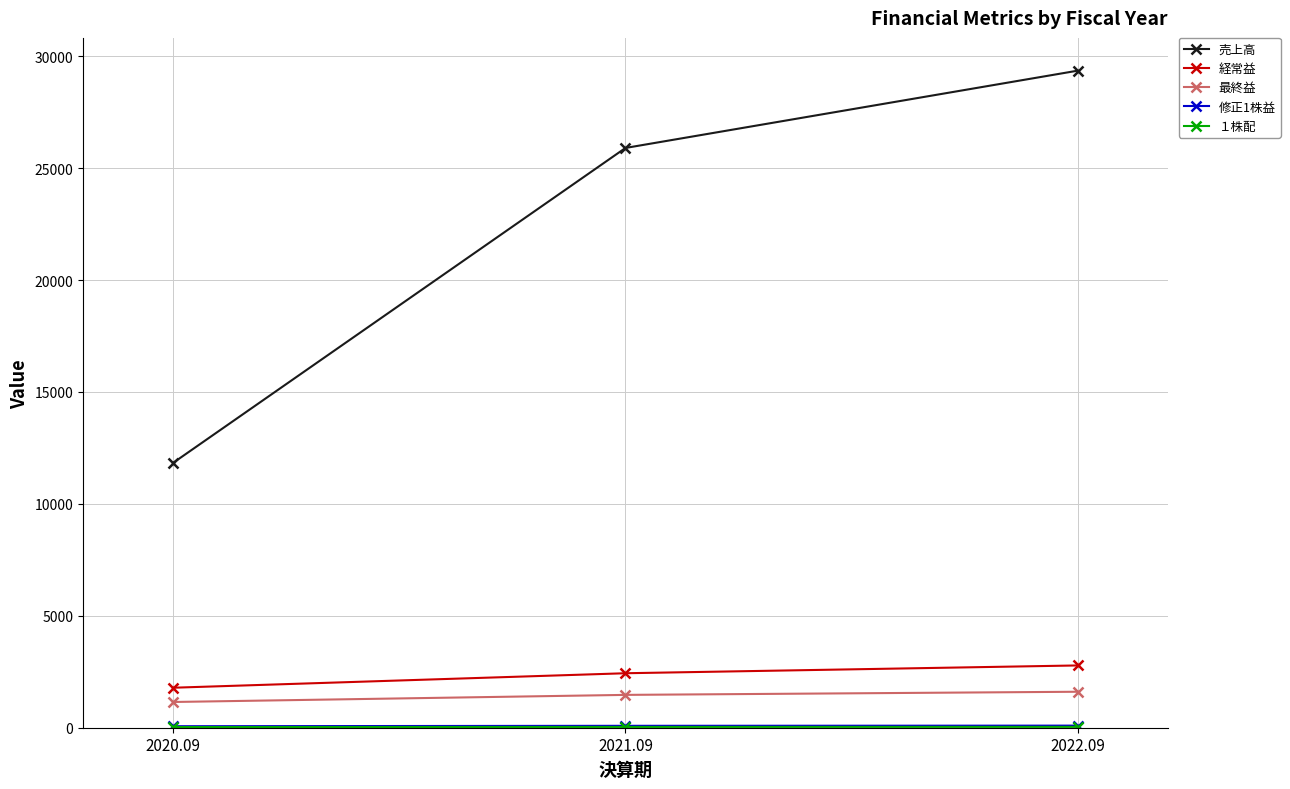

What is the value of the 売上高 point at the 1st from the left?

11843.0